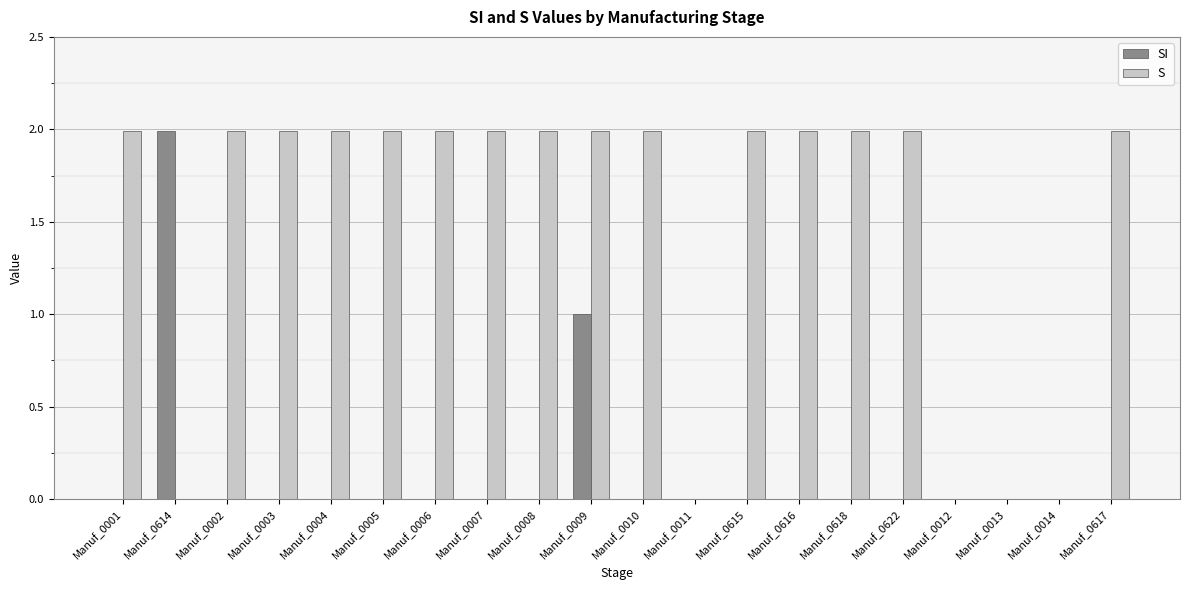

Is the value of S at Manuf_0615 greater than the value of SI at Manuf_0616?

Yes